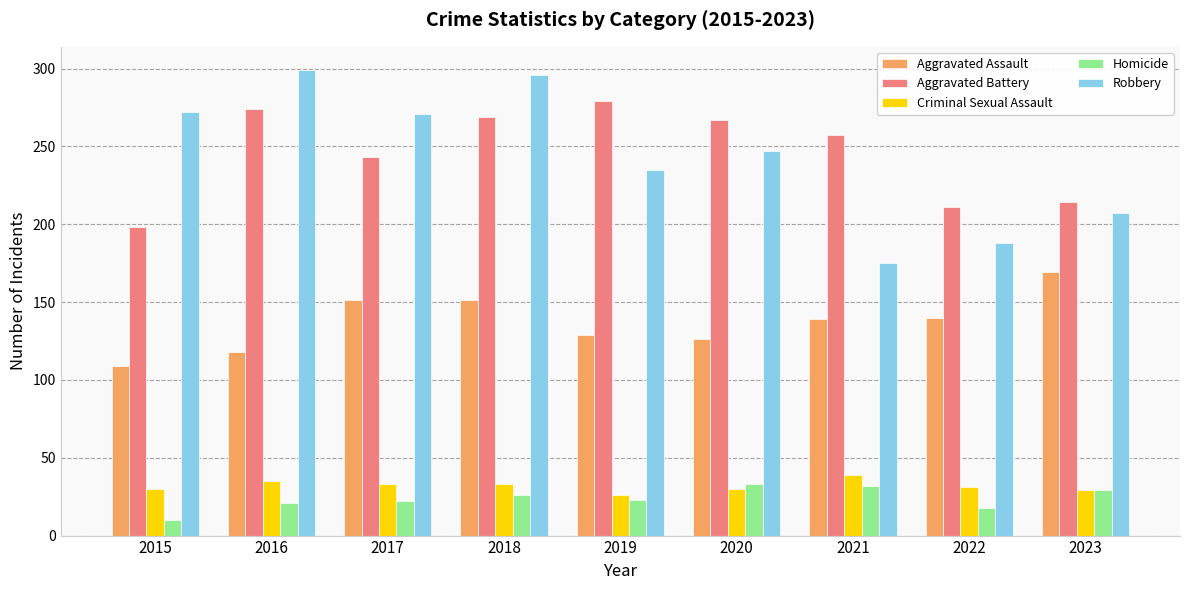

Which category has the highest value in the Aggravated Assault series?

2023